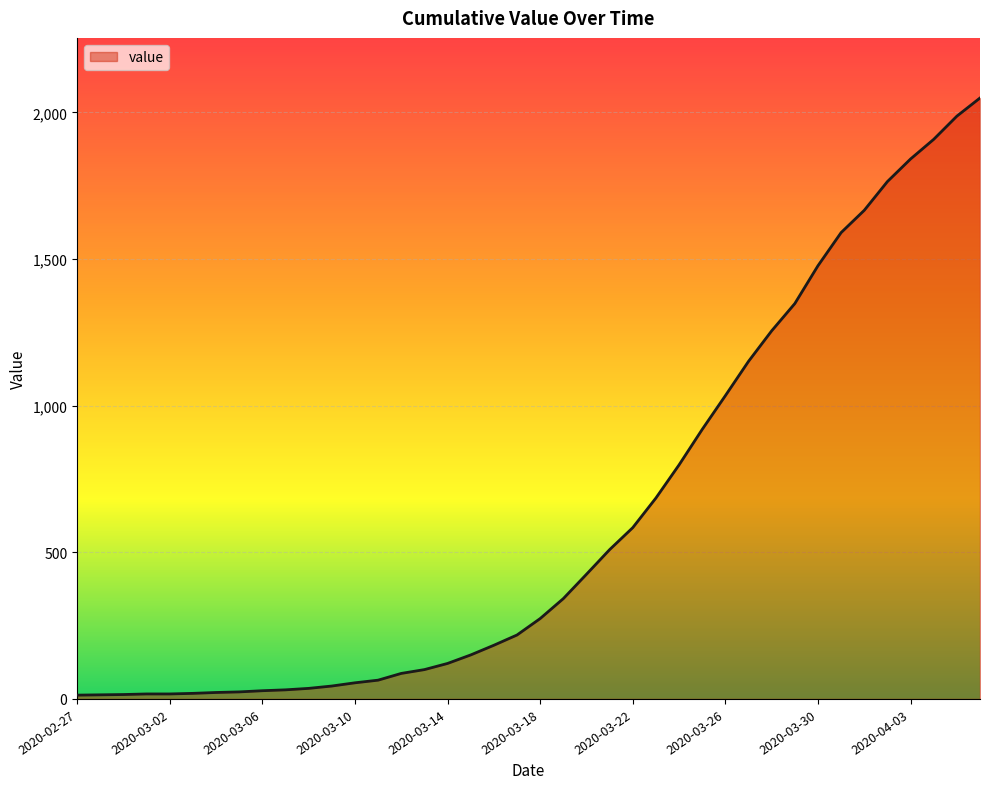

Does the chart have visible grid lines?

Yes